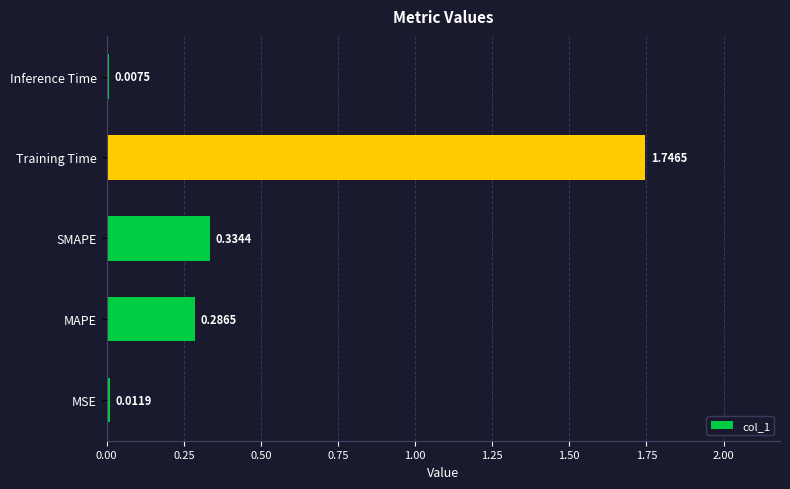

Which label corresponds to the smallest value in the chart?

Inference Time